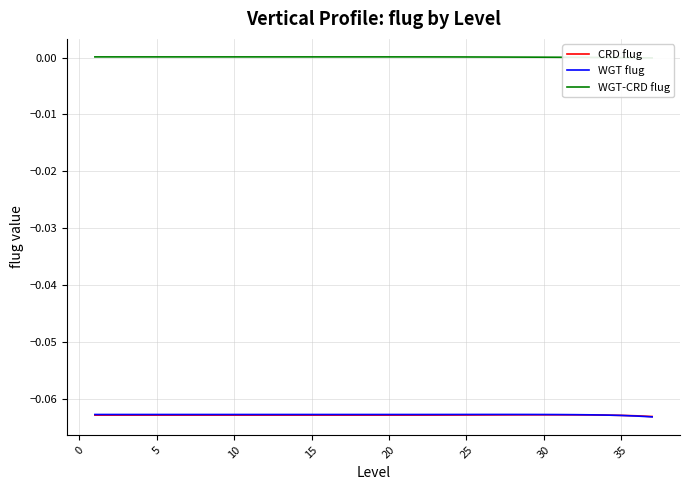

Is it true that WGT-CRD flug equals 0.0 at 27?

False